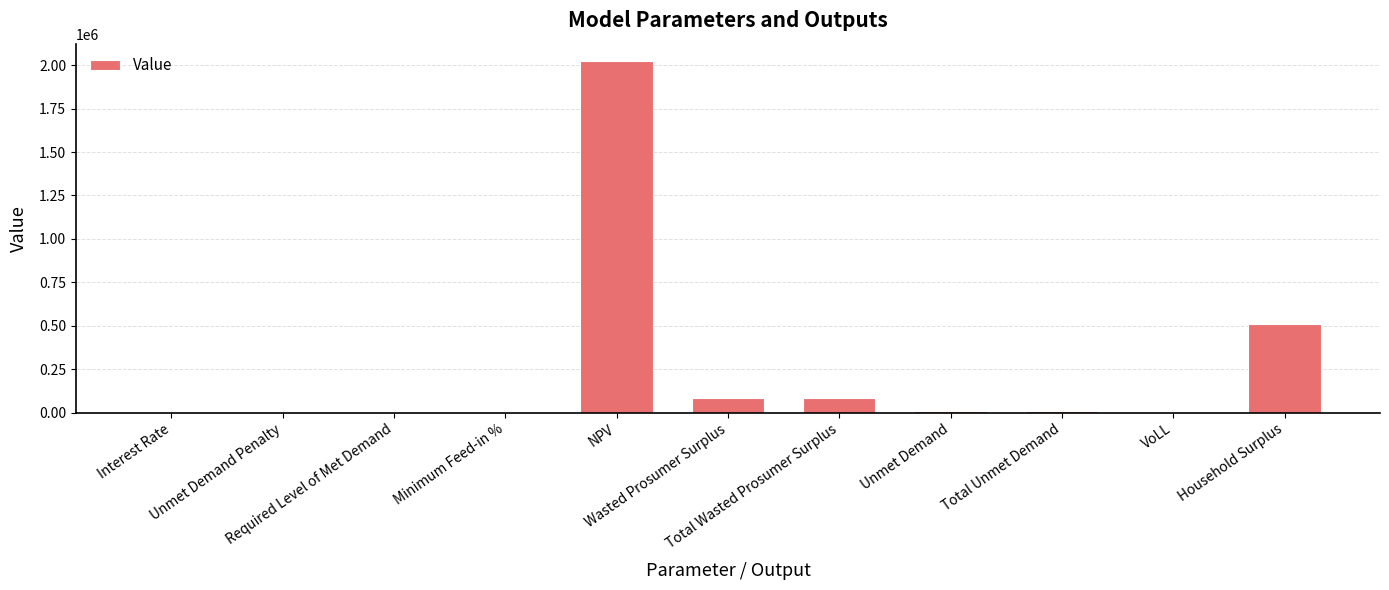

How many values exceed 8232?

6